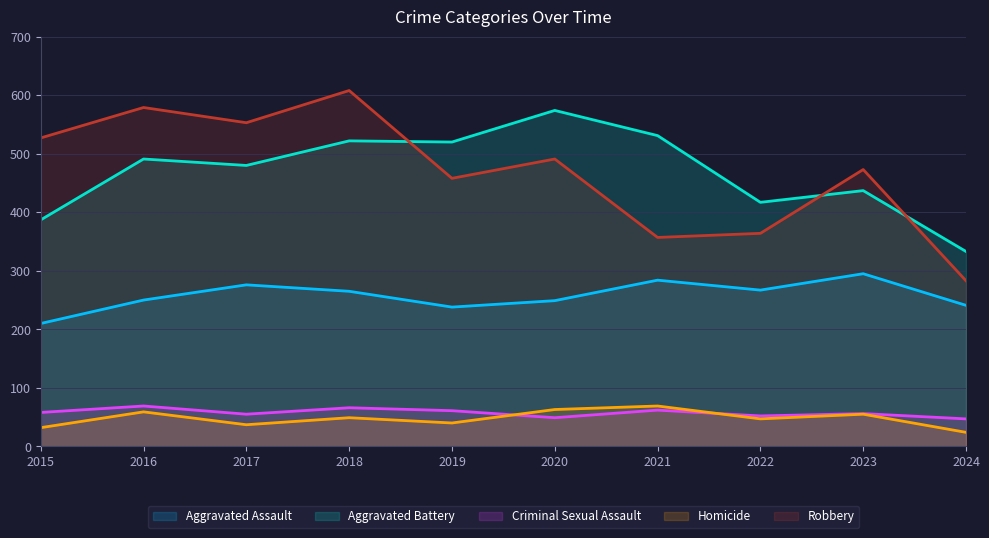

At which category does the chart reach its peak across all series?

2018